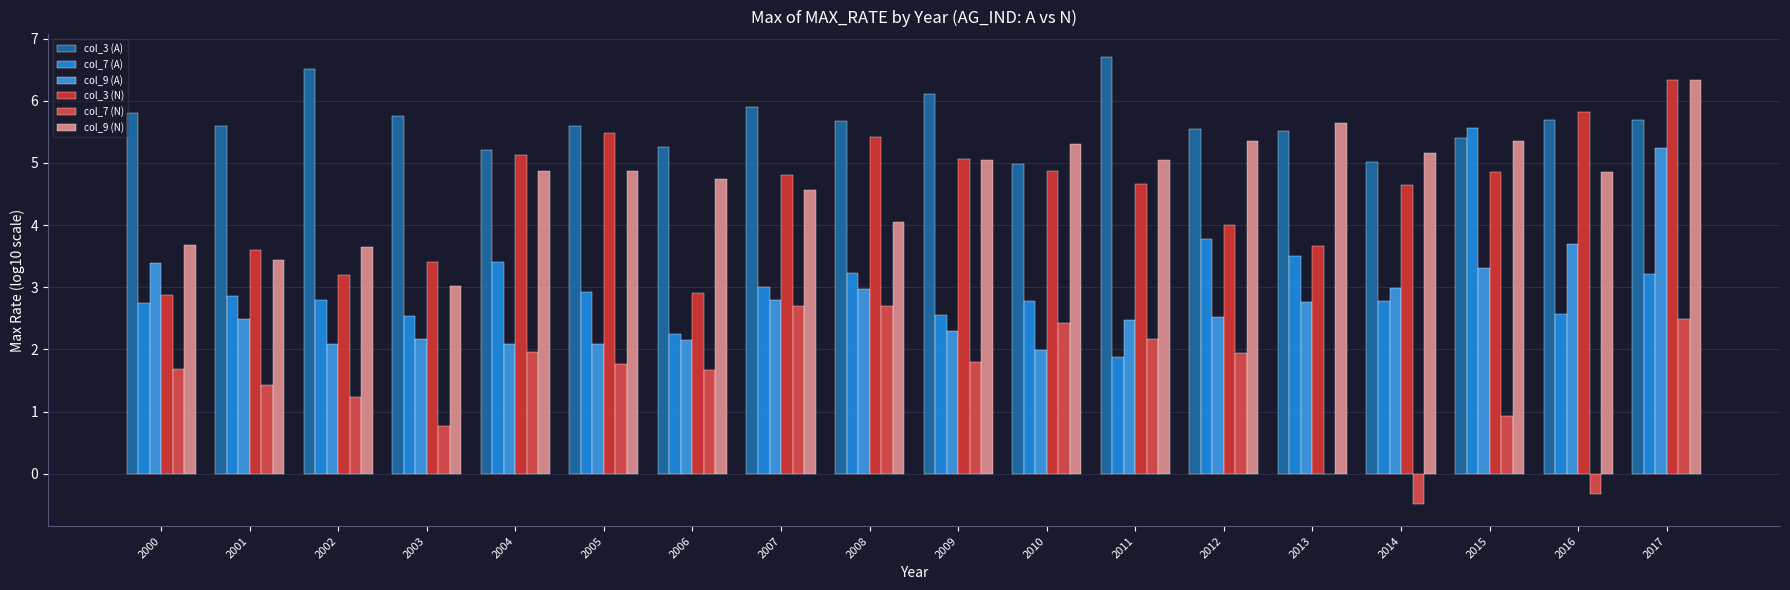

What is the minimum value shown in the chart?

-0.5